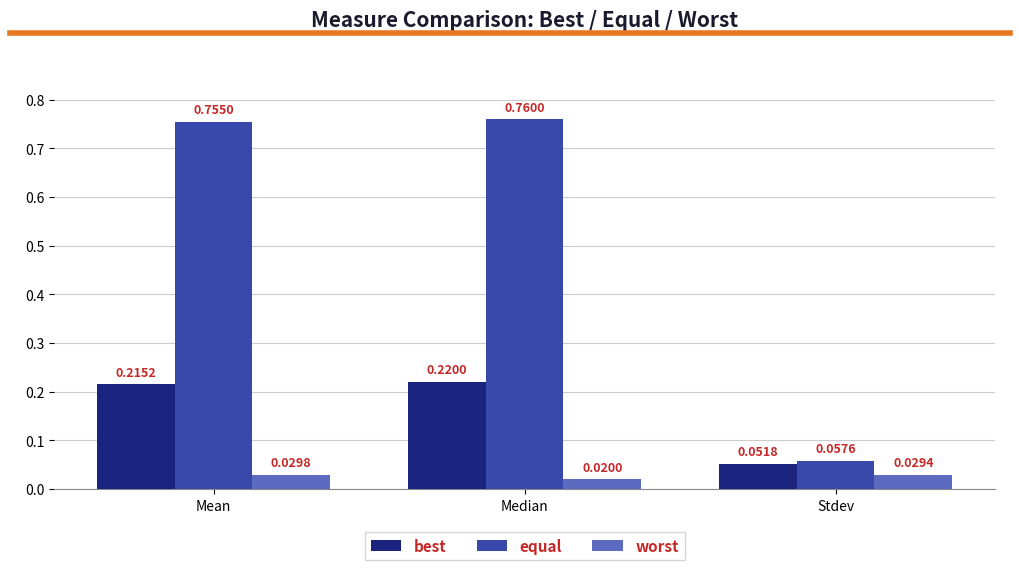

Which category has the highest value across all series?

Median